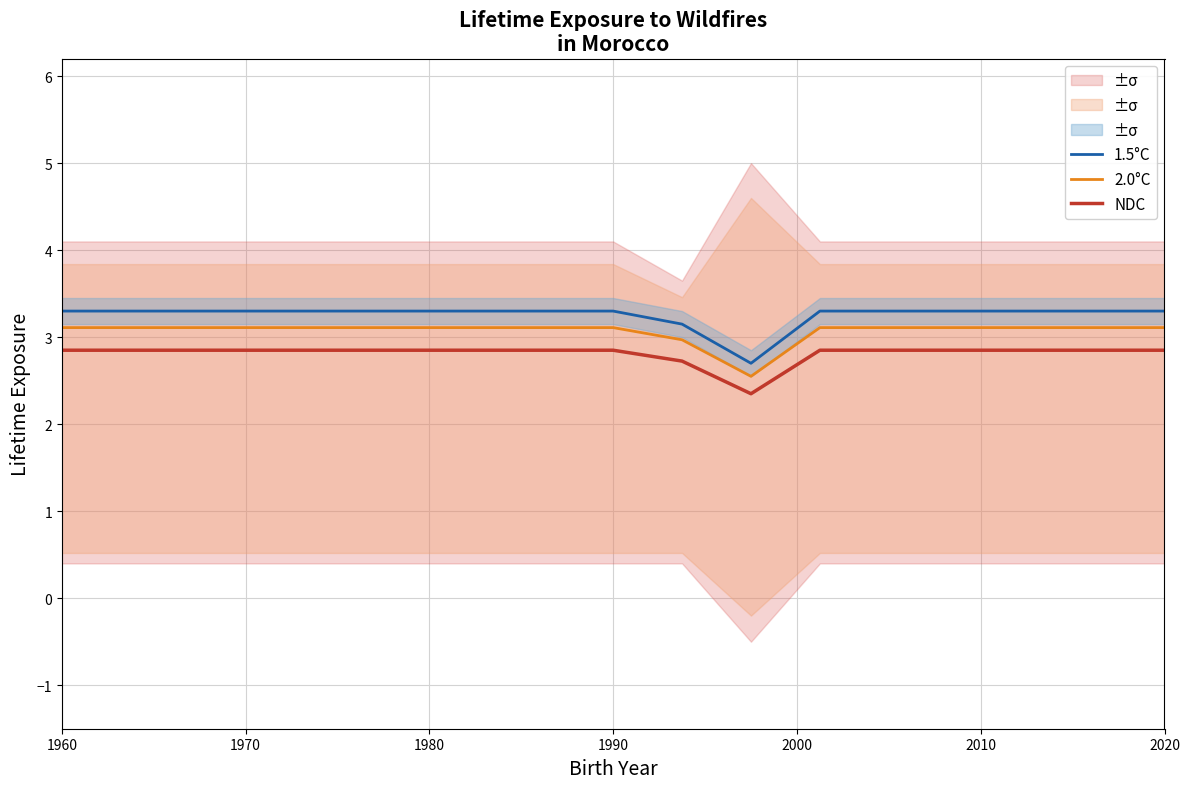

What is the sum of all 1.5°C values?

55.3